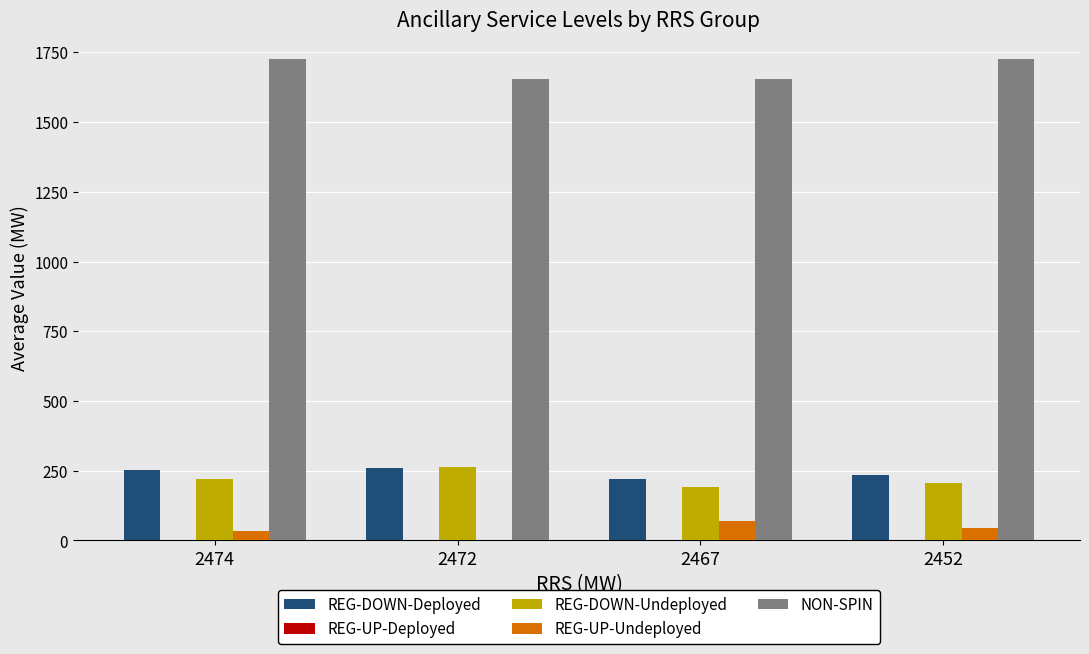

Is it true that REG-DOWN-Undeployed equals 190 at 2467?

True